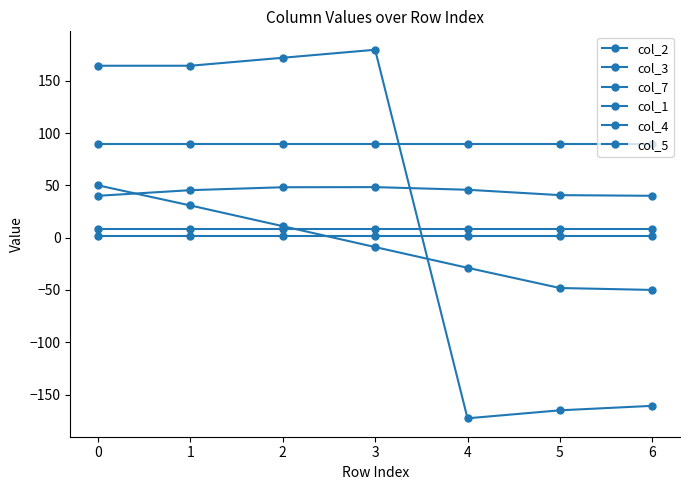

Does the chart have visible grid lines?

No